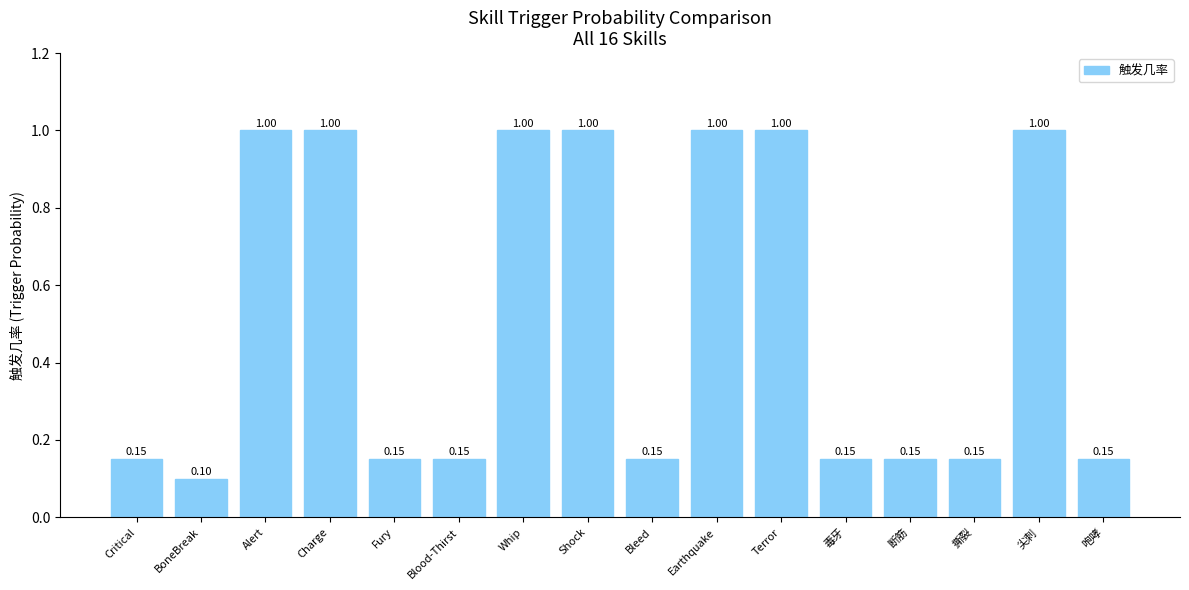

Count the values in the range 0 to 1.

16